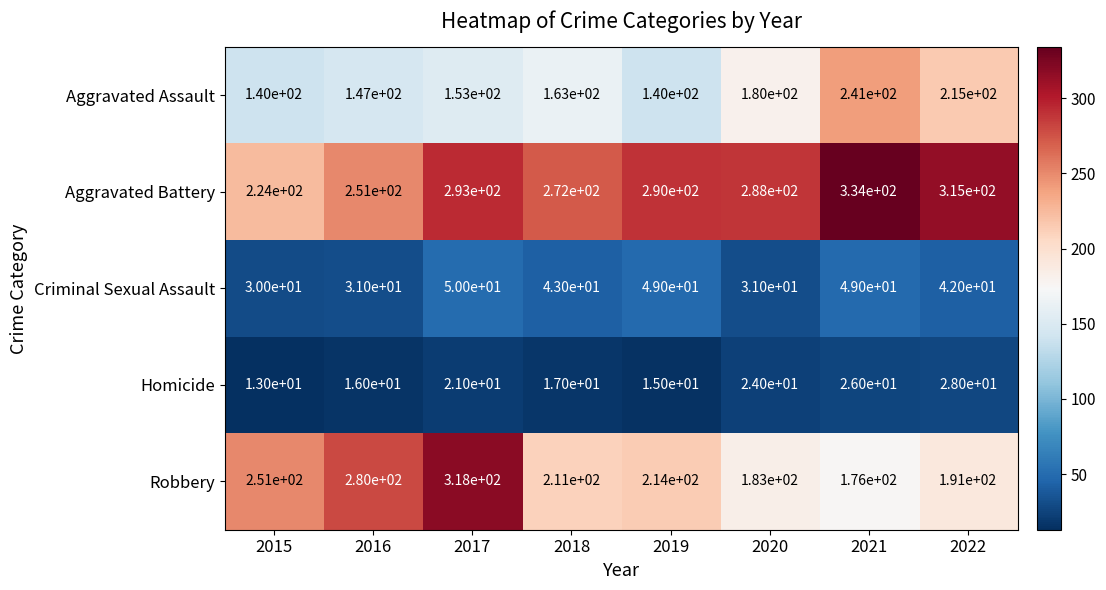

The Homicide series shows 7 at 2017. True or false?

False